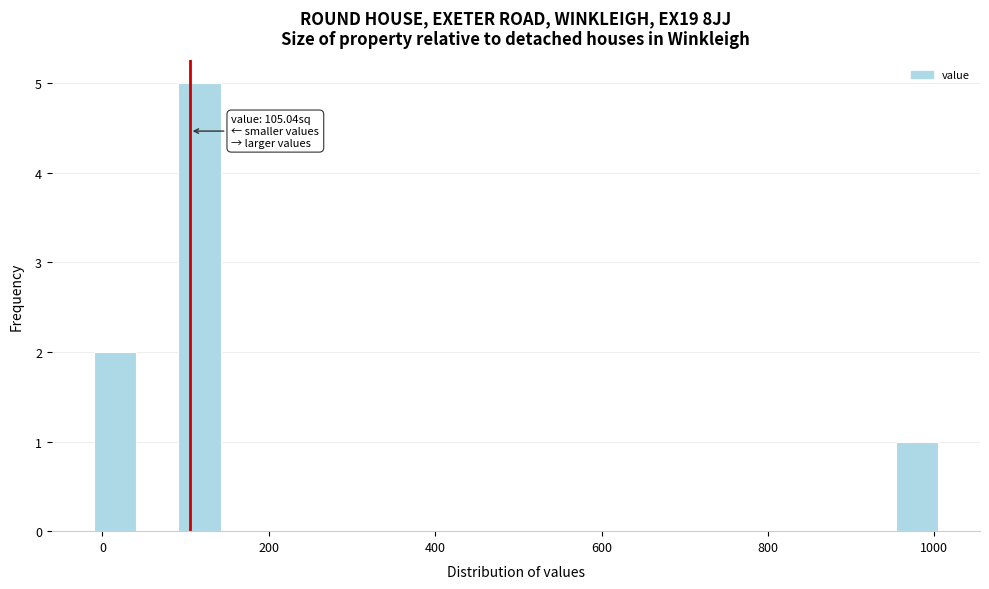

Read against the x-axis, roughly where is the centre of the tallest bar?

120